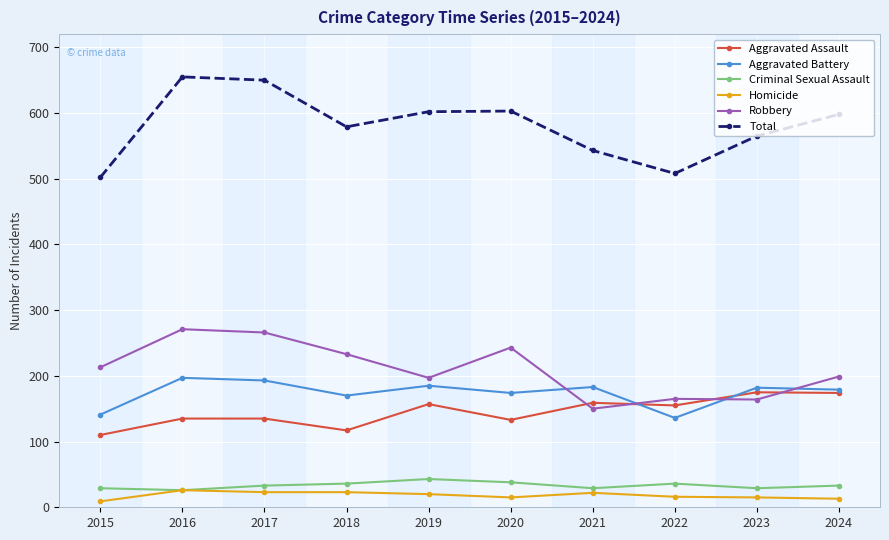

Count the number of data series in this chart.

6